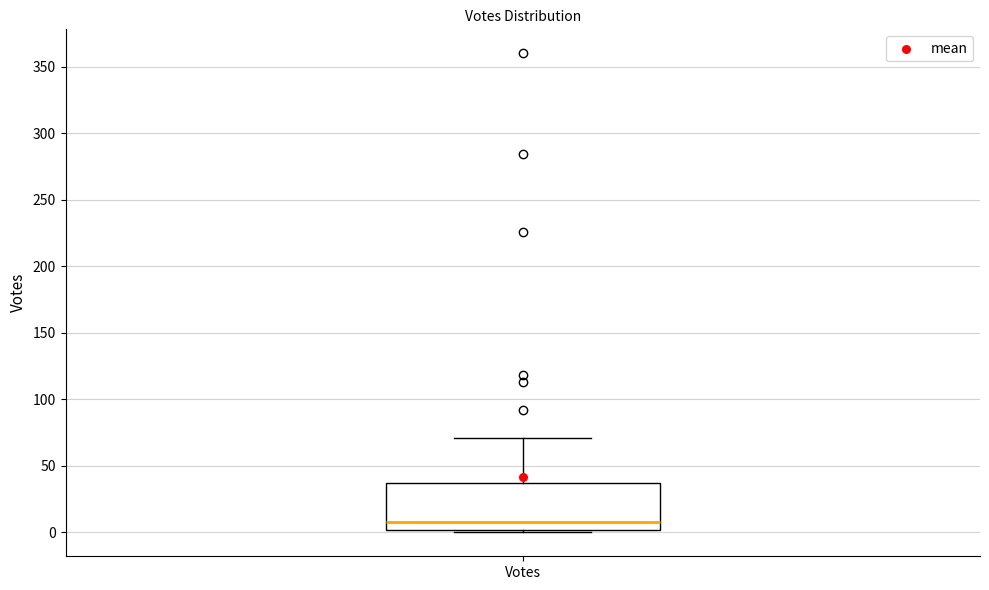

Read this box plot against the y-axis: the position of the median line, the range covered by the box, and the ends of both whiskers. The values are not printed on the chart, so give them approximately, as read against the axis.

median 10, box 0 to 35, whiskers 0 (just below the box's lower edge) to 70